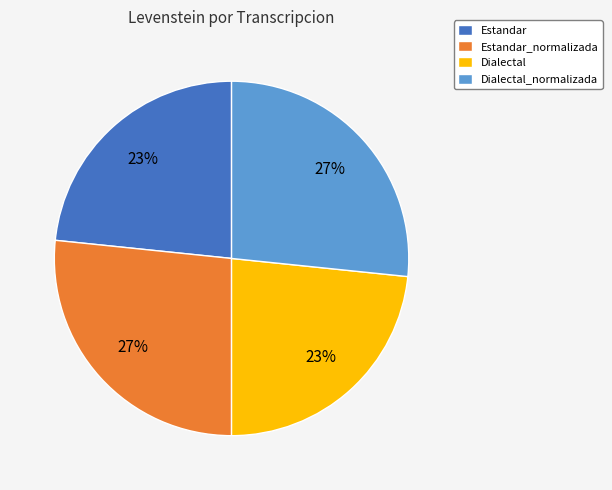

To the nearest percent, what percentage of the pie is Dialectal_normalizada?

27%